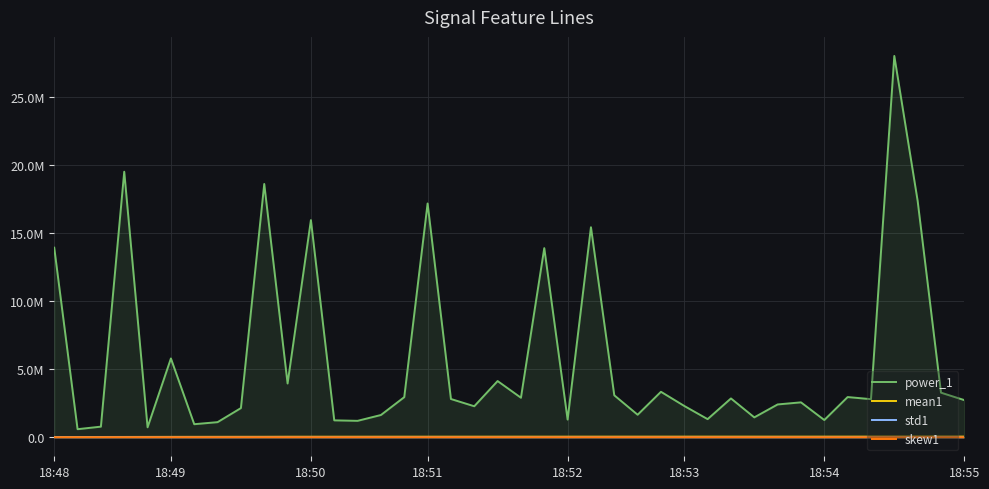

What is the difference between the mean1 values at 18:55 and 18:52?

6773.4